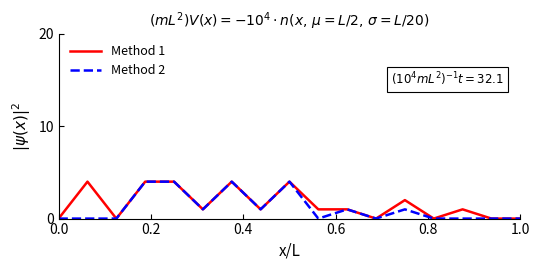

Does the chart display data point markers on the line(s)?

No